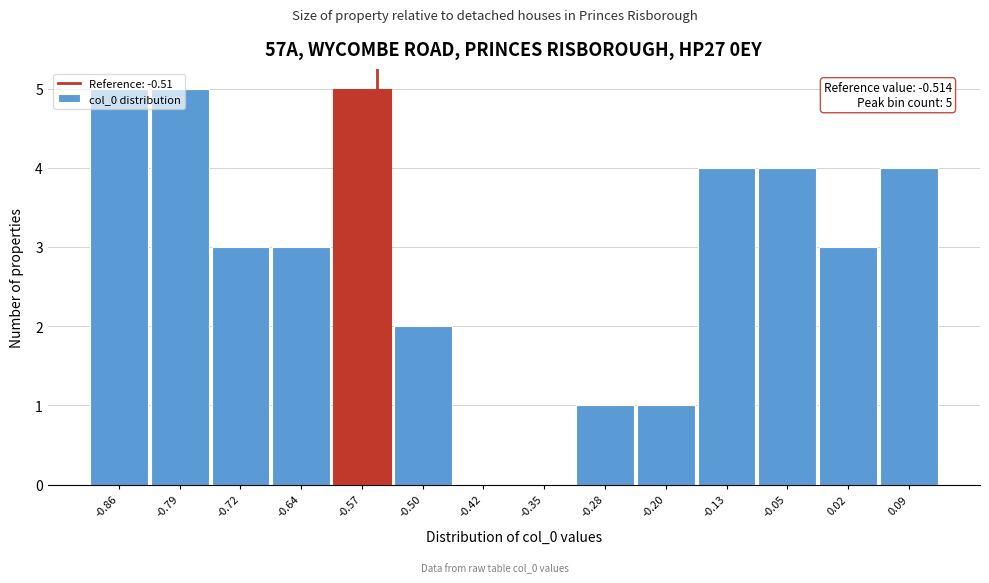

What is the greatest value displayed?

5